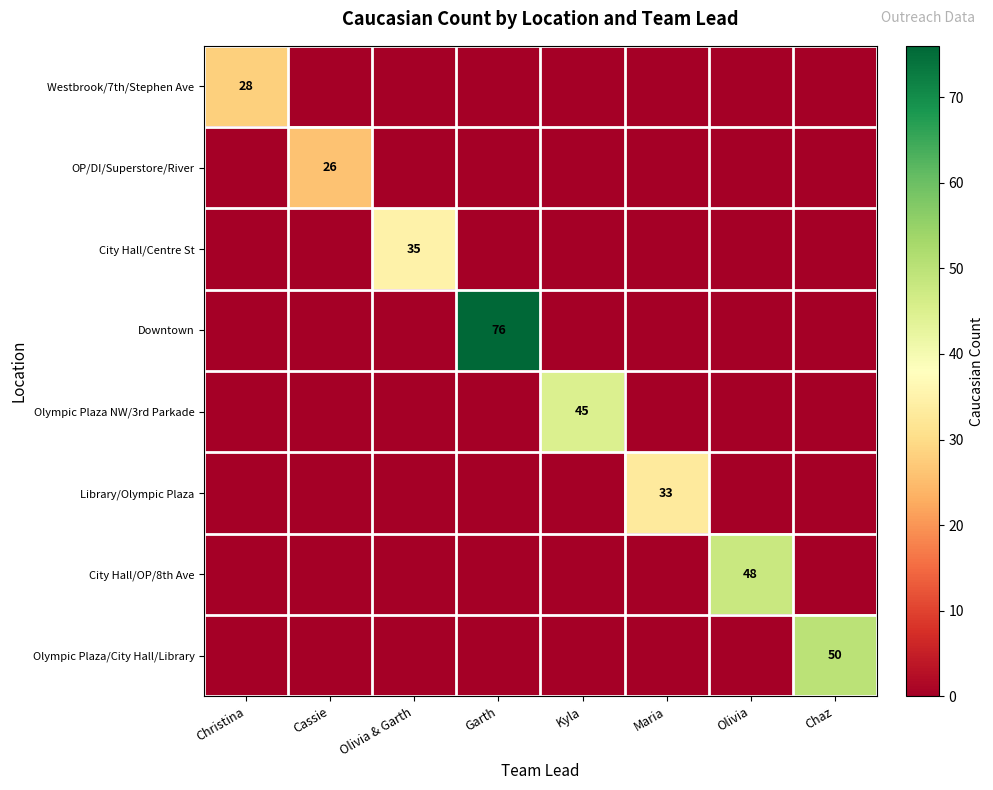

Is it true that Library/Olympic Plaza equals 23 at Maria?

False